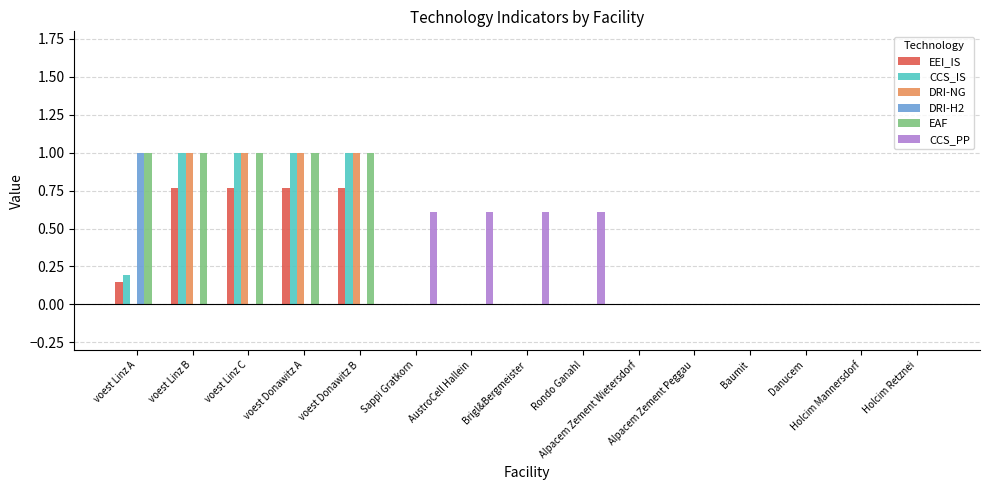

What is the greatest value displayed?

1.0